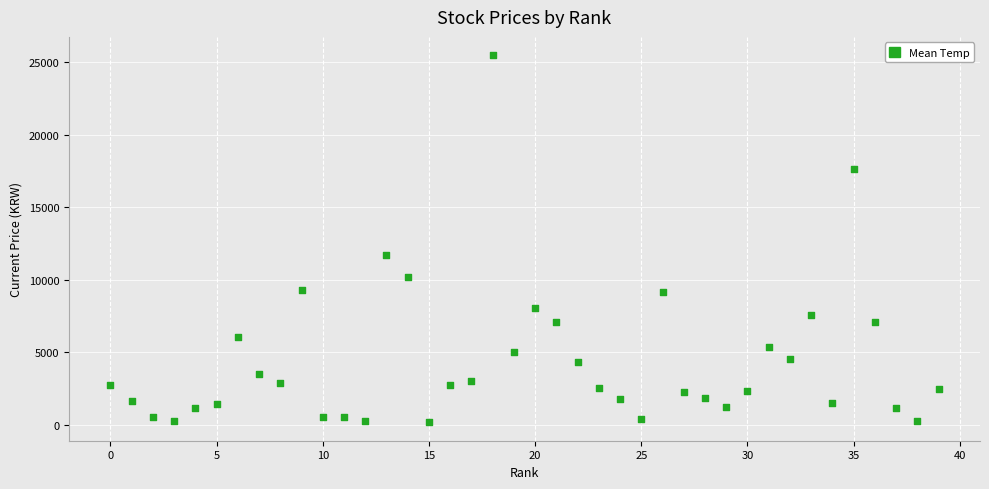

What is the range of Y values (max minus min)?

25340